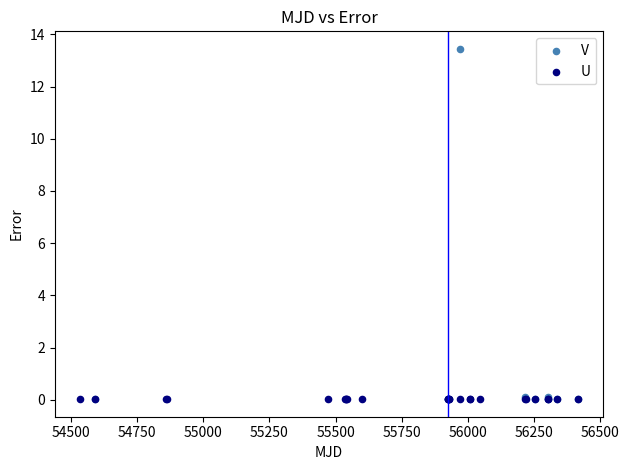

Which series reaches the maximum Y coordinate?

V